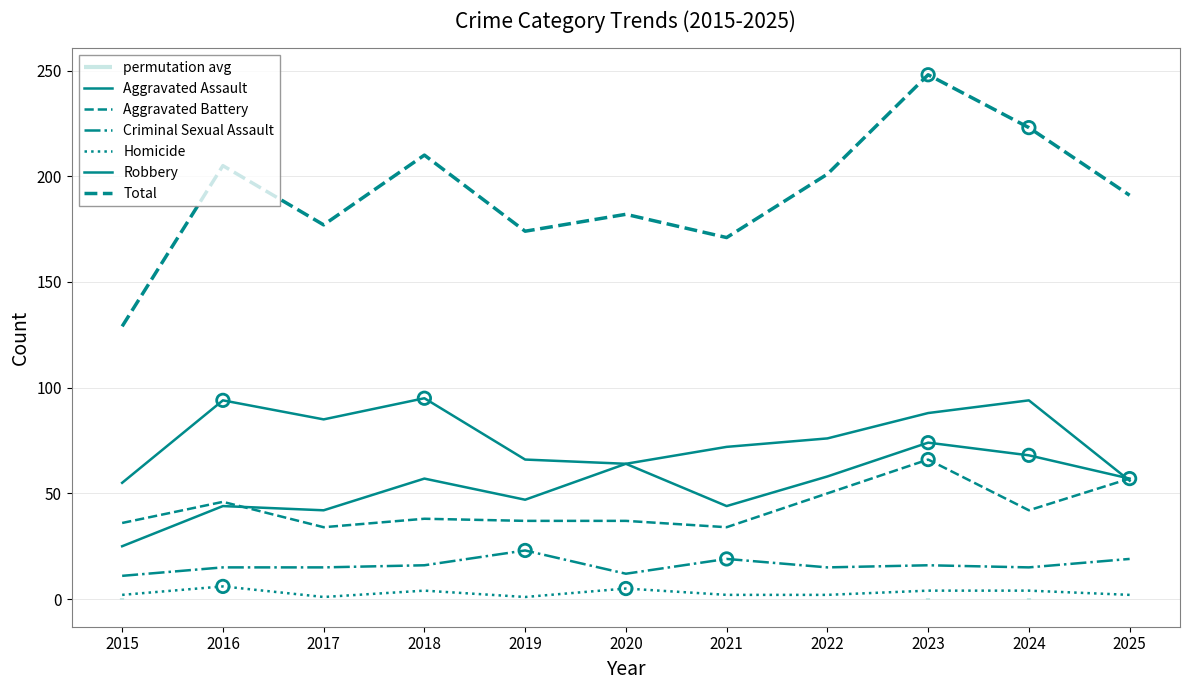

Which series contains the highest Y value?

Total